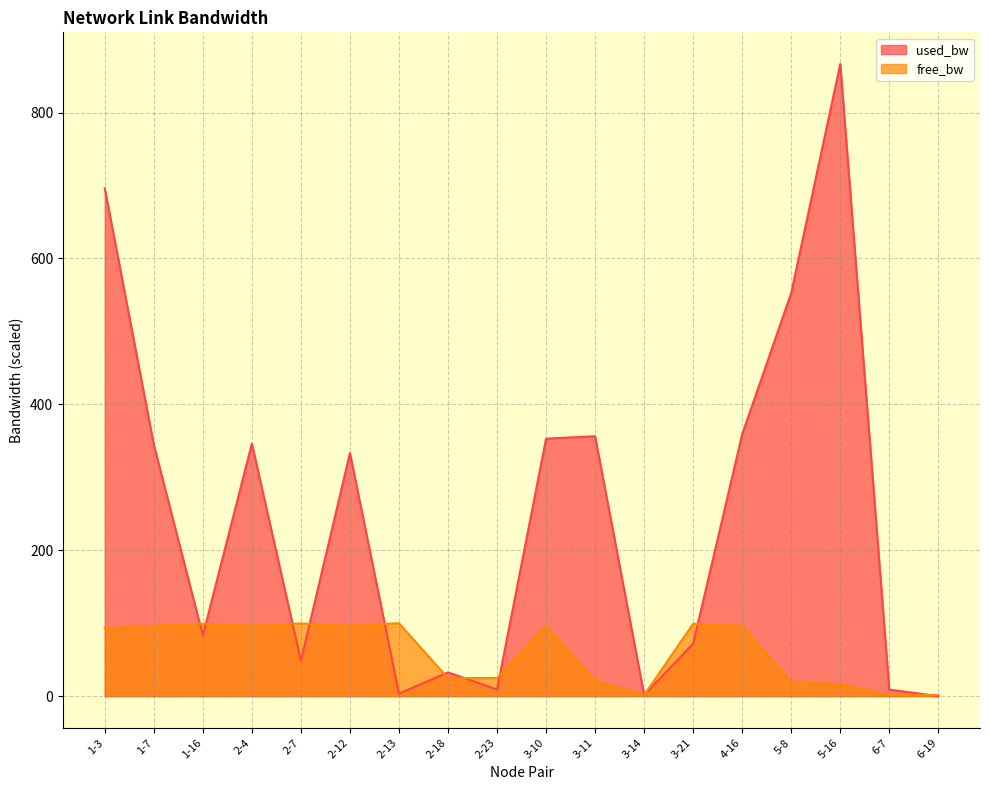

Reading right to left, transcribe all the data shown in this chart.

free_bw: 6-19=1.5	6-7=1.5	5-16=16.3	5-8=19.5	4-16=96.4	3-21=99.3	3-14=1.5	3-11=21.4	3-10=96.5	2-23=24.9	2-18=24.7	2-13=100.0	2-12=96.7	2-7=99.5	2-4=96.5	1-16=99.2	1-7=96.6	1-3=93.0
used_bw: 6-19=0.0	6-7=9.0	5-16=866.6	5-8=552.7	4-16=359.1	3-21=71.9	3-14=1.6	3-11=356.3	3-10=352.9	2-23=9.1	2-18=32.6	2-13=3.5	2-12=333.2	2-7=48.3	2-4=346.2	1-16=83.2	1-7=344.7	1-3=696.0